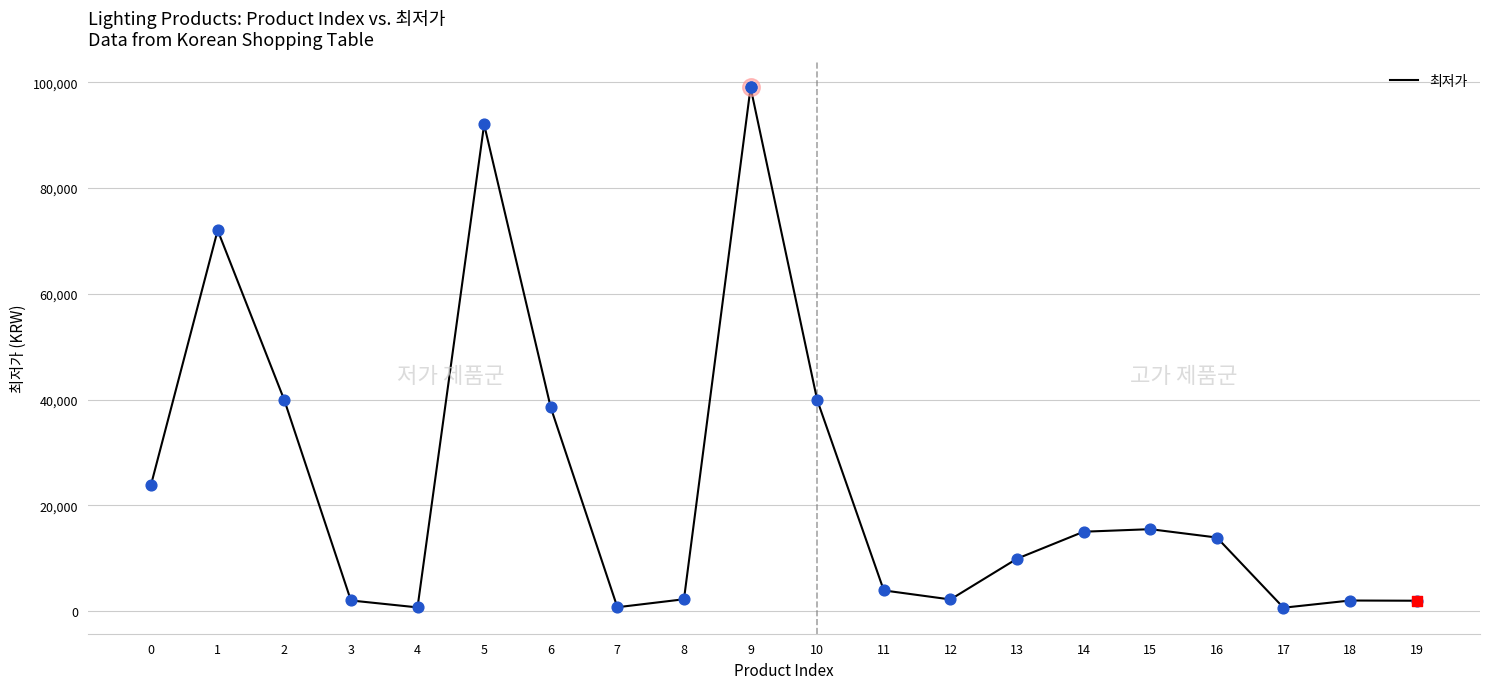

Approximately how many times larger is the value at 8 compared to 14?

0.1